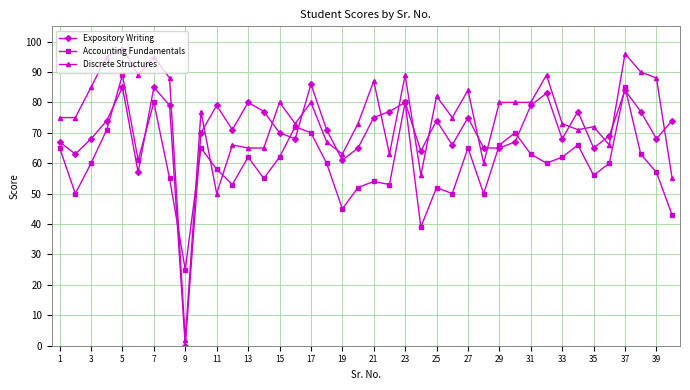

How many positive values does the Expository Writing series have?

39